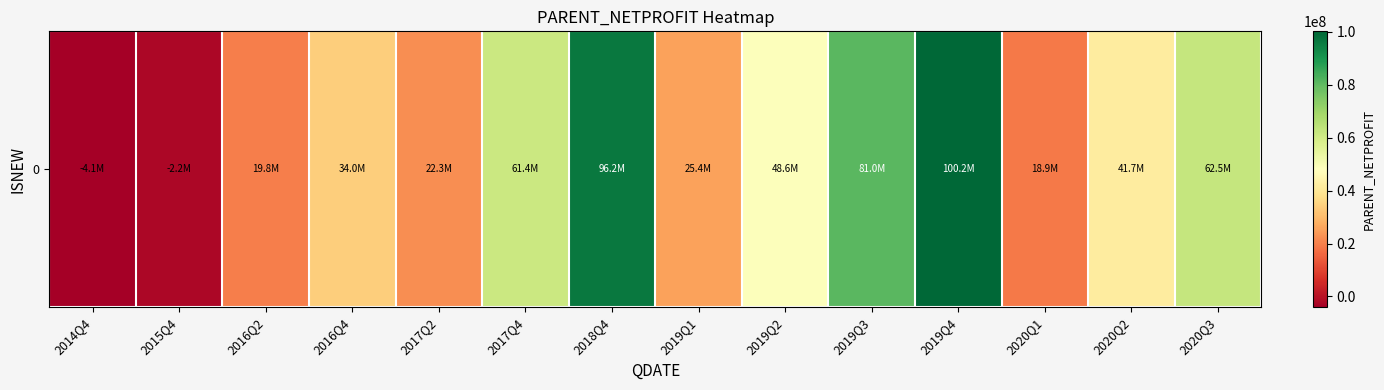

Which label corresponds to the largest value in the chart?

2019Q4